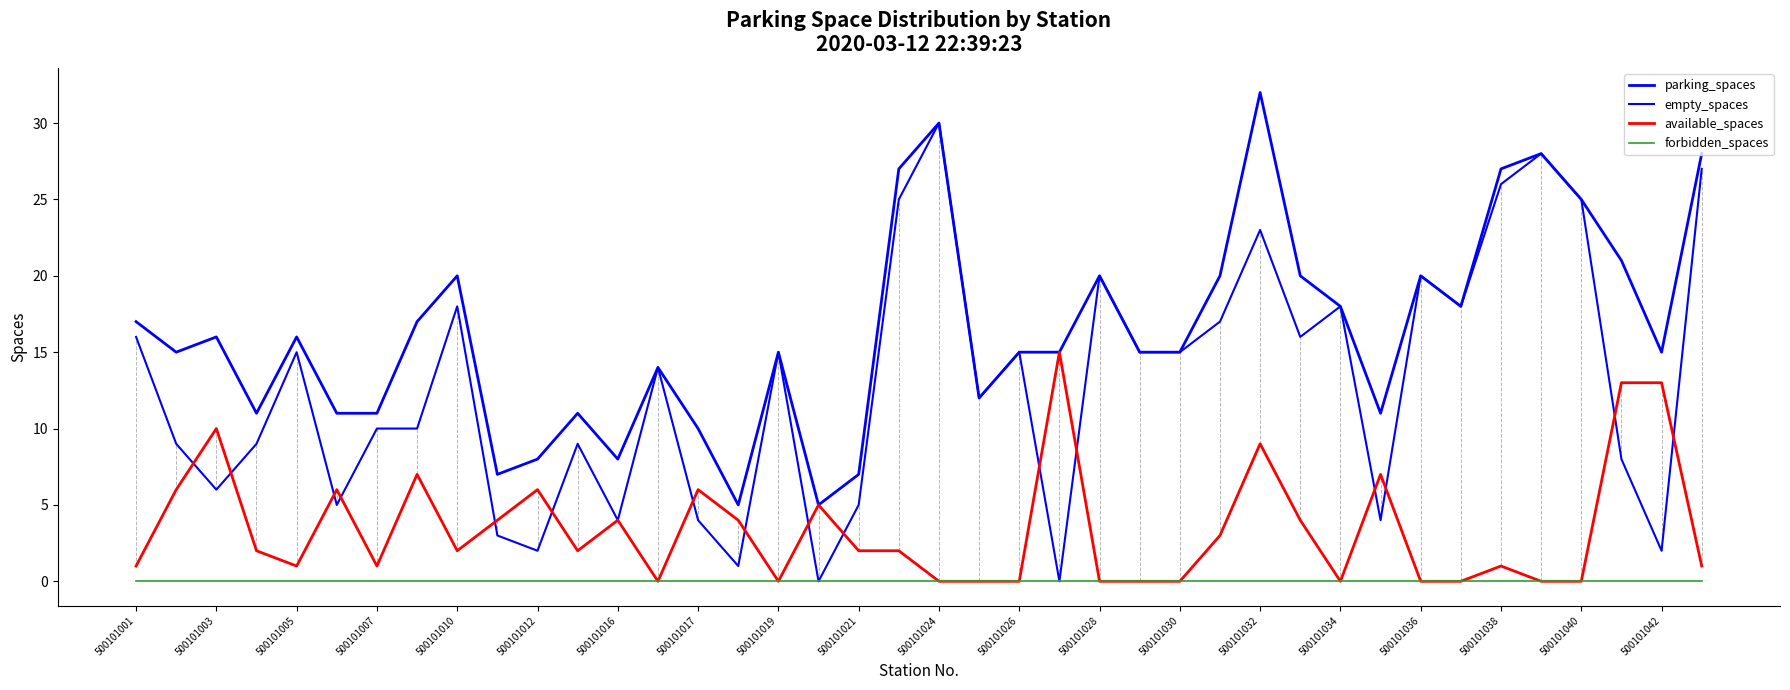

What is the value of the parking_spaces point at the 37th from the left?

25